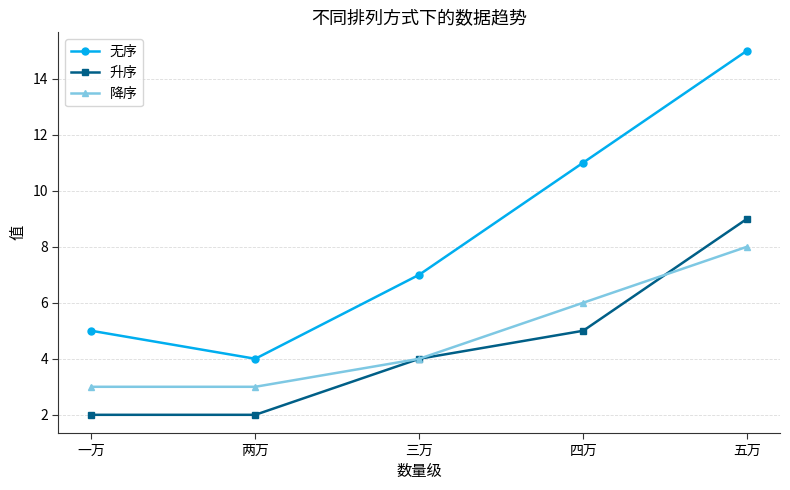

Rank the categories by 无序 value from lowest to highest.

两万, 一万, 三万, 四万, 五万